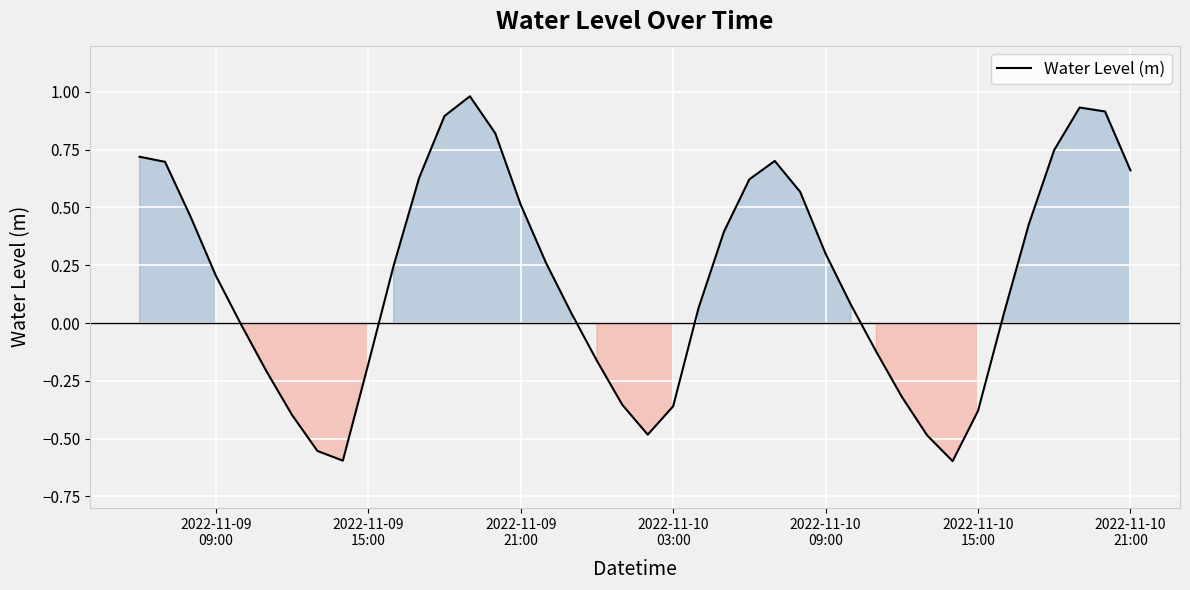

What is the maximum value shown in the chart?

1.0